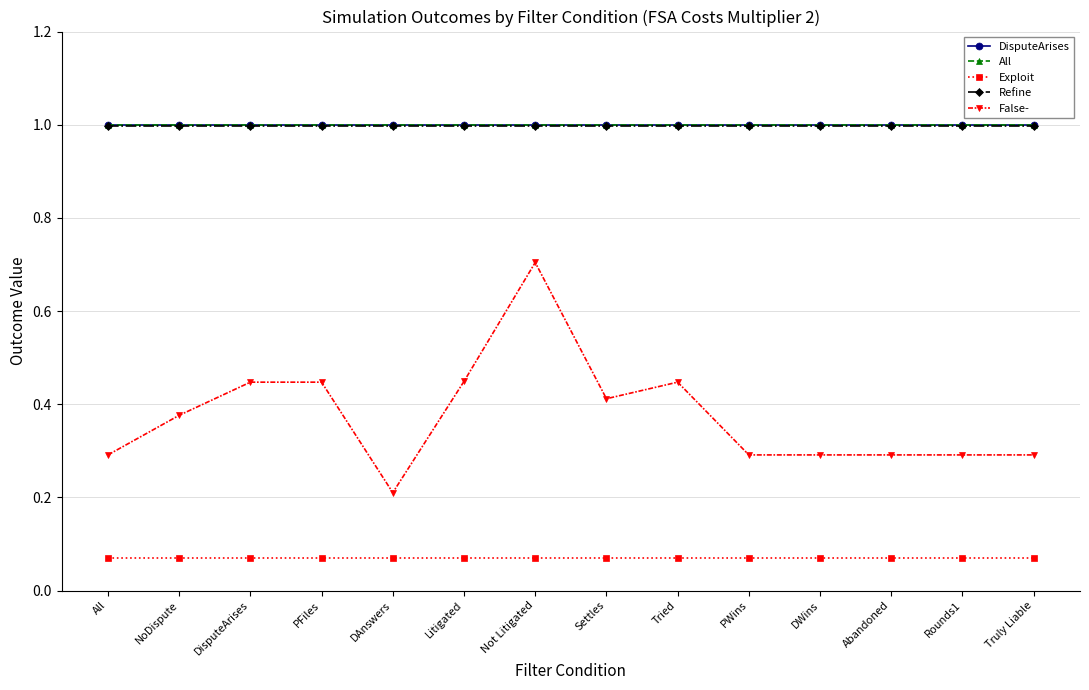

The value of DisputeArises at NoDispute is 0.7. True or false?

False